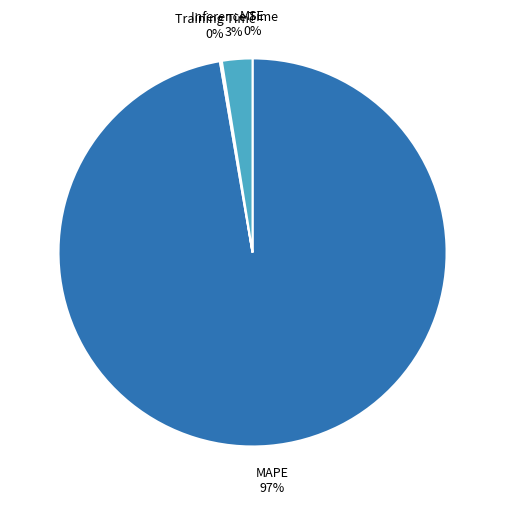

To the nearest percent, what is the difference between the largest and smallest slice percentages?

97%